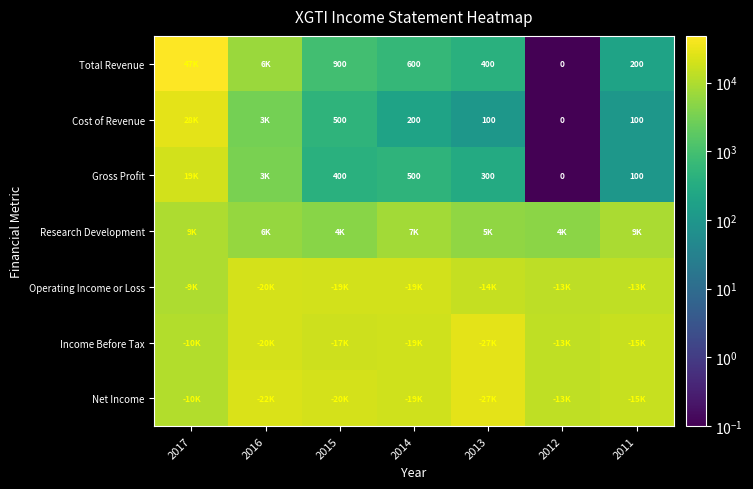

True or false: Gross Profit has a value of 657.5 at 2015.

False